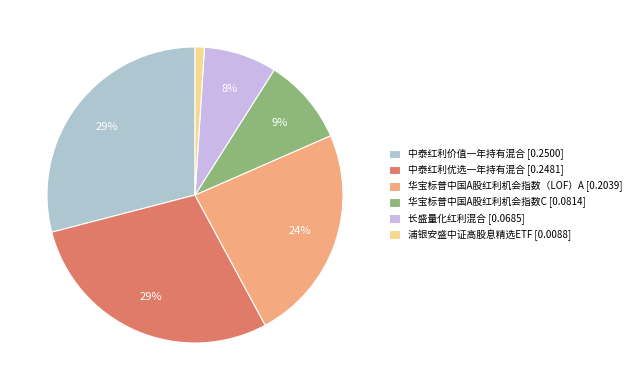

To the nearest percent, what is the difference between the 华宝标普中国A股红利机会指数（LOF）A and 华宝标普中国A股红利机会指数C slice percentages?

14%